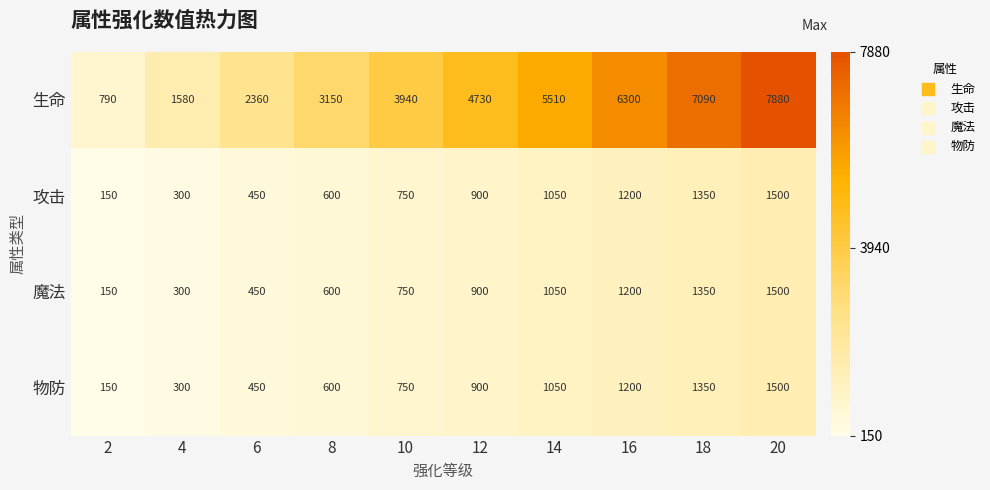

How many 物防 values are between 450 and 1200?

6